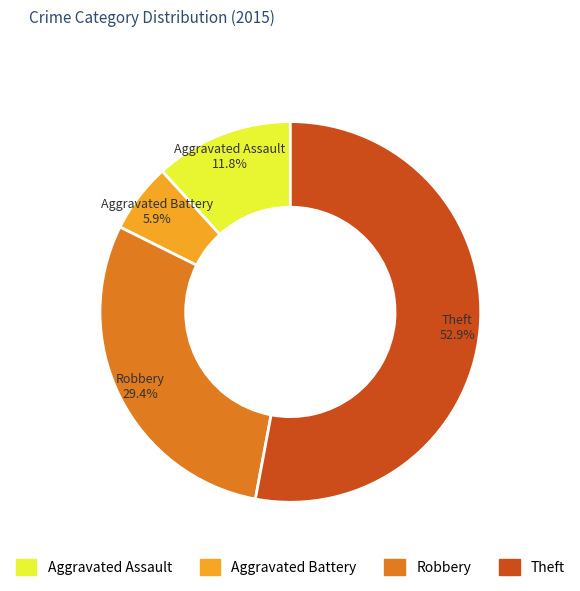

What is the smallest slice in the pie chart?

Aggravated Battery